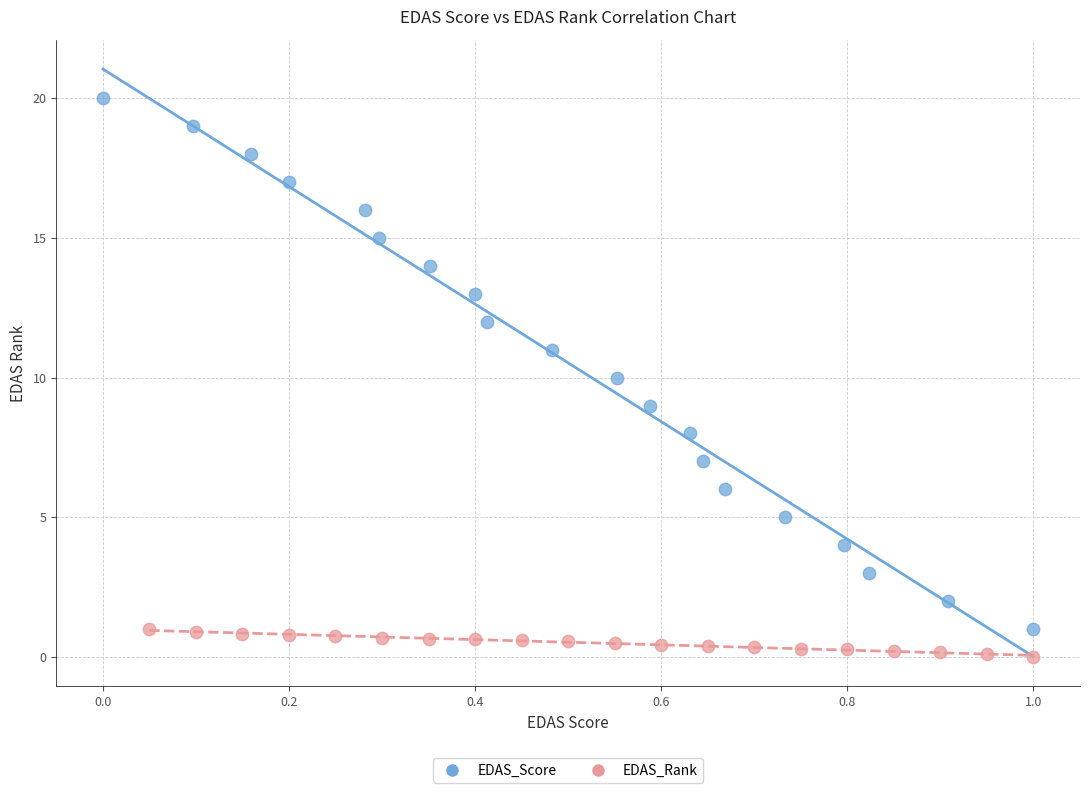

Which series has the widest spread of Y values?

EDAS_Score